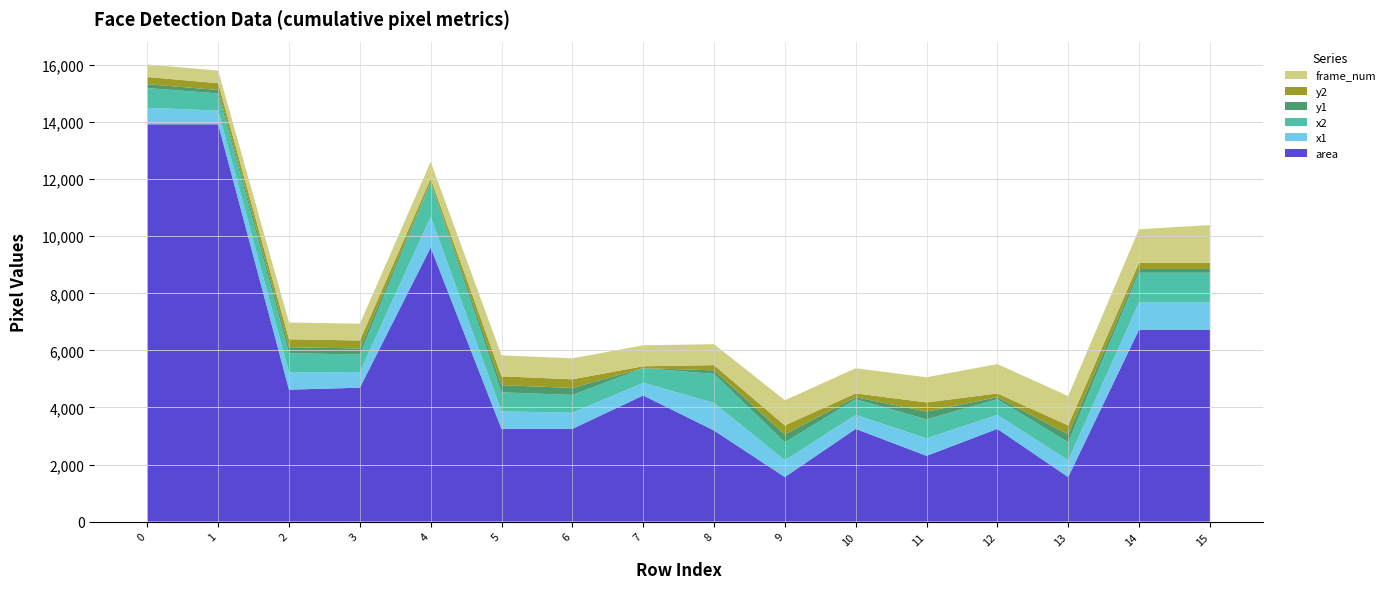

Reading left to right, list all the values displayed in this chart.

area: 13924	13924	4624	4692	9604	3249	3249	4420	3192	1560	3249	2304	3249	1560	6724	6724
x1: 577	482	604	548	1083	612	566	445	964	589	491	615	491	589	957	957
x2: 695	600	672	617	1181	669	623	513	1020	628	548	663	548	628	1039	1039
y1: 133	121	211	211	27	252	246	0	125	277	73	273	73	277	134	134
y2: 251	239	279	279	125	309	303	65	182	317	130	321	130	317	216	216
frame_num: 441	441	588	588	588	735	735	735	735	882	882	882	1029	1029	1176	1323